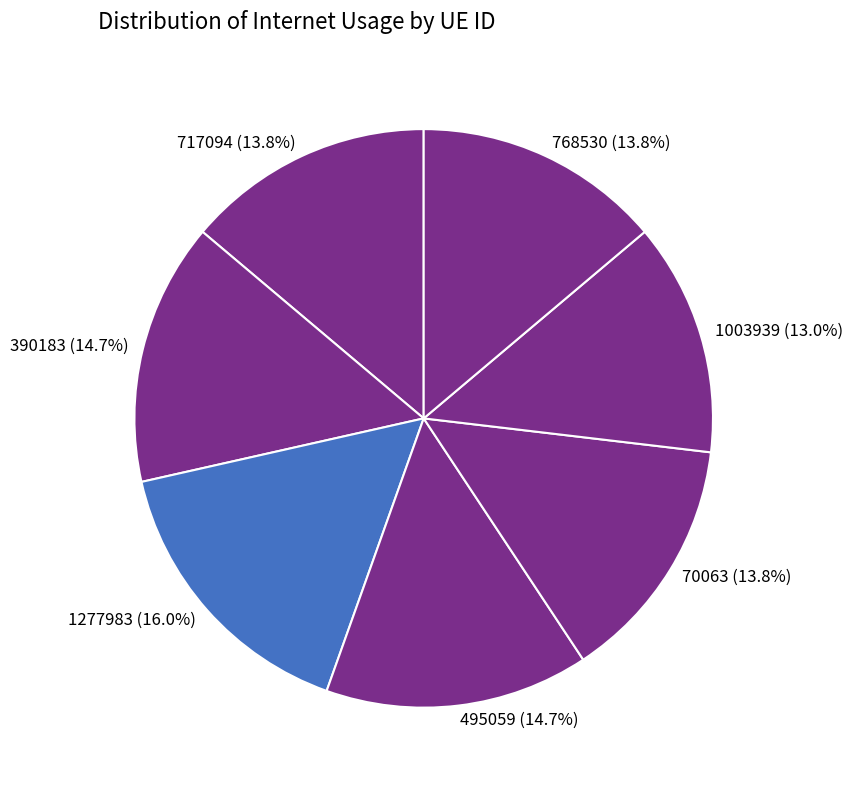

To the nearest percent, what portion does 1003939 represent?

13%